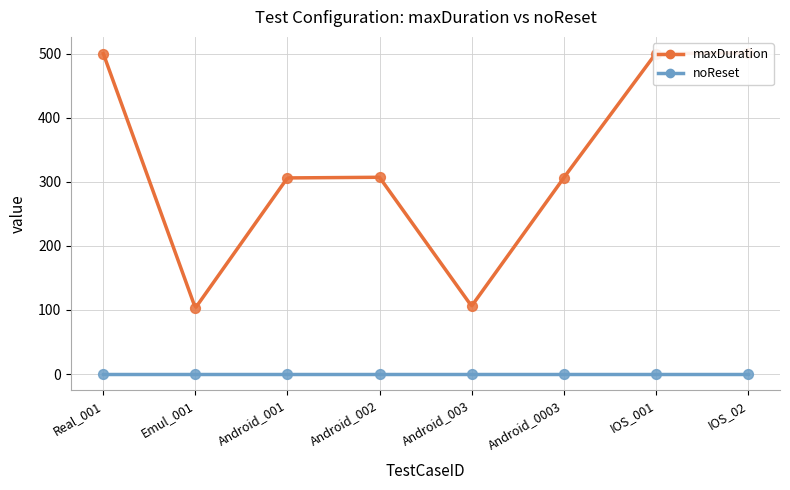

Approximately how many times larger is the value at Android_002 compared to Emul_001?

3.0